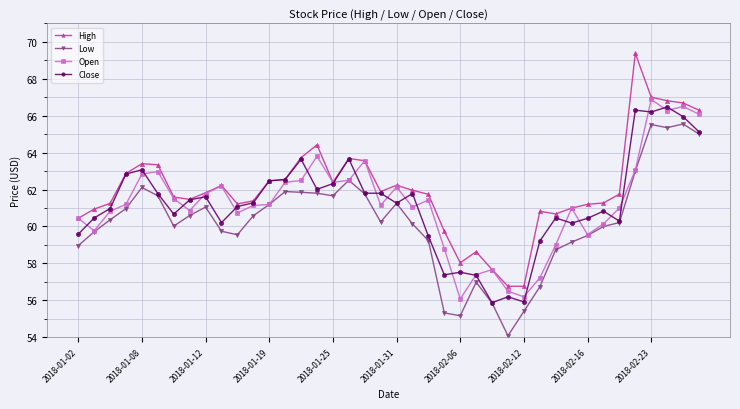

How many data points does each series have?

40